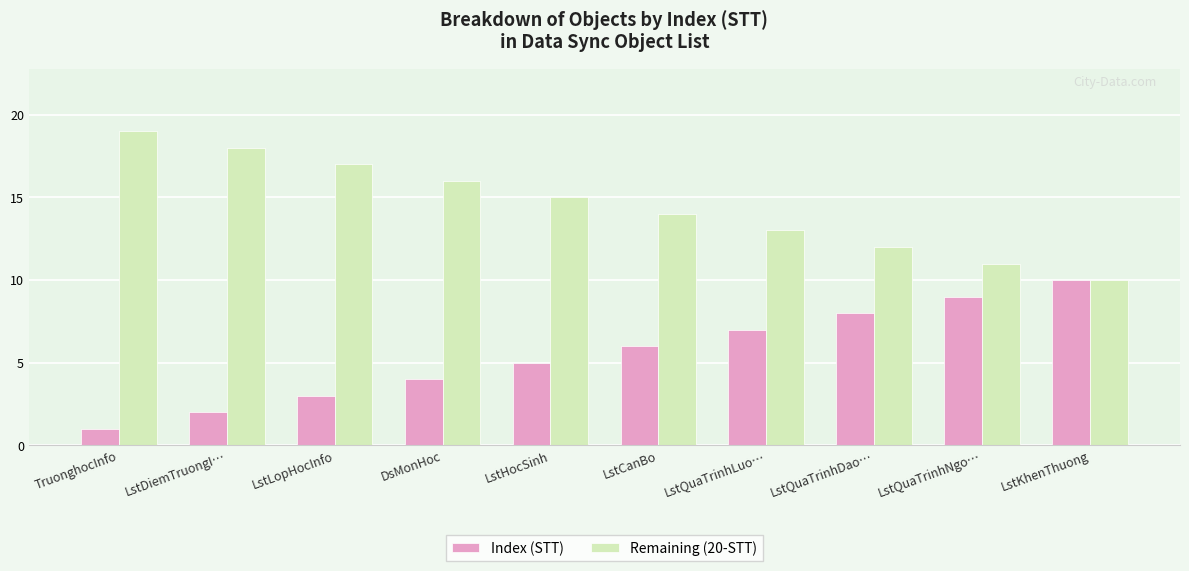

What is the sum of the Remaining (20-STT) values at LstQuaTrinhDao… and LstKhenThuong?

22